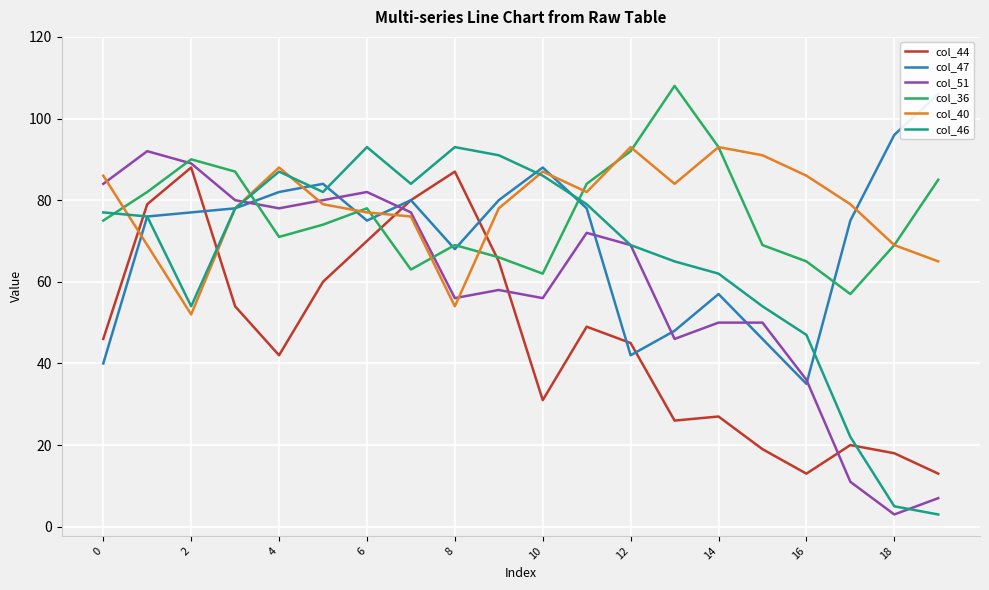

How many intersections are there between col_40 and col_47?

6